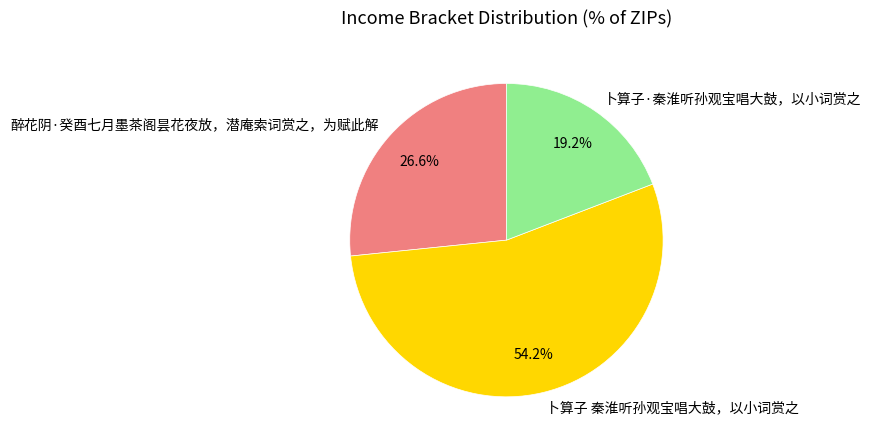

How many slices are in this pie chart?

3